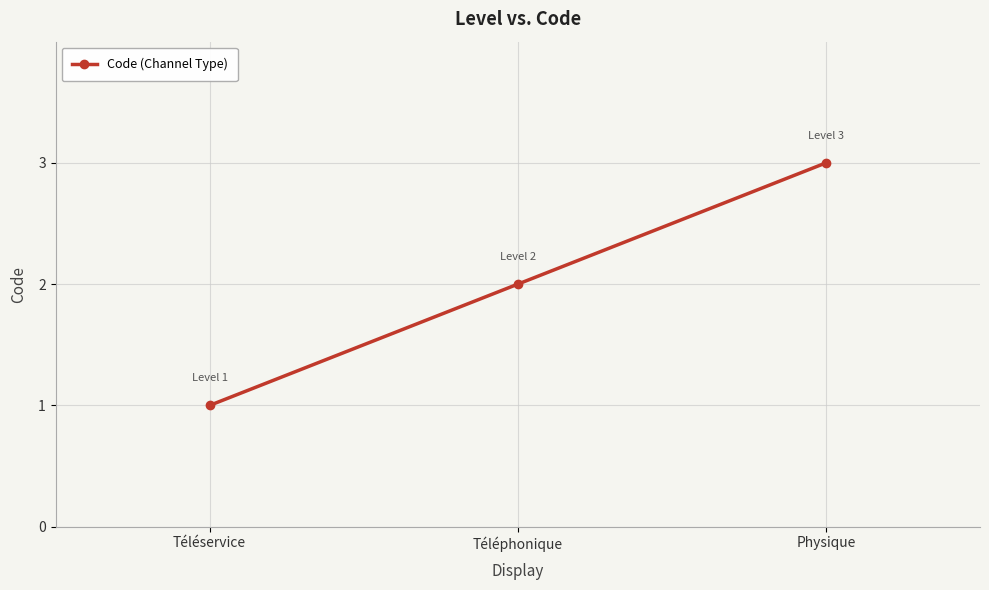

What is the difference between the values at Téléservice and Téléphonique?

1